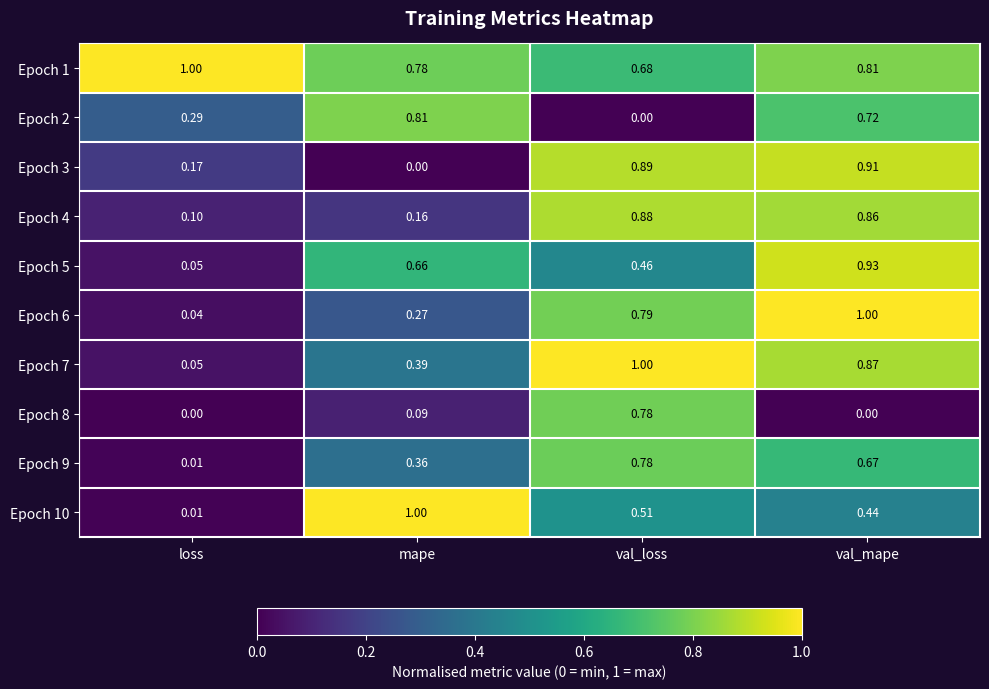

At which category is the sum across all series the highest?

val_mape